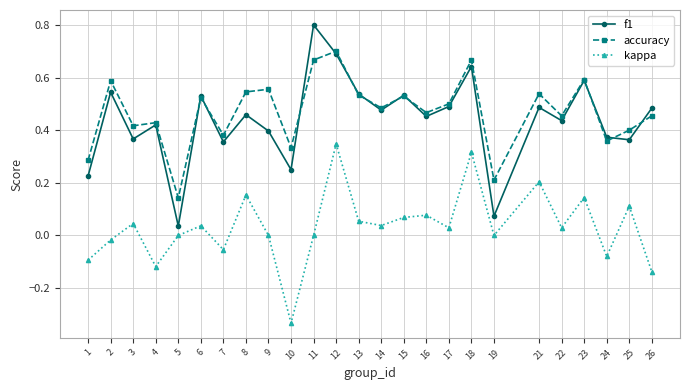

What is the total value across all series at 6?

1.1